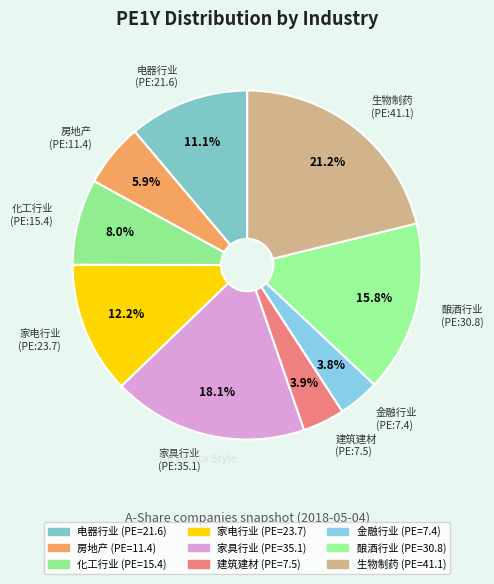

What is the change in value from 电器行业 to 化工行业?

-6.2